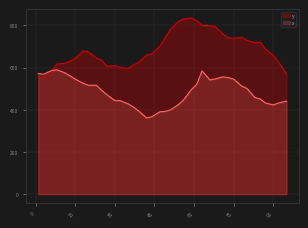

Reading right to left, list all the values displayed in this chart.

y: 95=571.0	92=625.0	90=658.0	87=688.0	85=721.0	83=717.0	80=729.0	78=743.0	75=739.0	73=741.0	71=757.0	68=795.0	66=797.0	63=800.0	61=822.0	59=835.0	56=830.0	54=818.0	51=780.0	49=741.0	47=701.0	44=665.0	42=659.0	39=624.0	37=612.0	35=595.0	32=601.0	30=609.0	27=606.0	25=635.0	23=645.0	20=674.0	18=679.0	15=644.3	13=630.3	11=619.3	8=617.0	6=582.0	3=554.0	1=555.3
x: 95=441.0	92=432.0	90=423.0	87=432.0	85=451.0	83=458.0	80=501.0	78=512.0	75=545.0	73=552.0	71=556.0	68=546.0	66=541.0	63=584.0	61=520.0	59=496.0	56=446.0	54=424.0	51=399.0	49=392.0	47=390.0	44=367.0	42=361.0	39=394.0	37=413.0	35=428.0	32=443.0	30=443.0	27=471.0	25=492.0	23=516.0	20=516.0	18=525.0	15=545.0	13=560.7	11=575.3	8=589.0	6=586.0	3=568.0	1=571.3